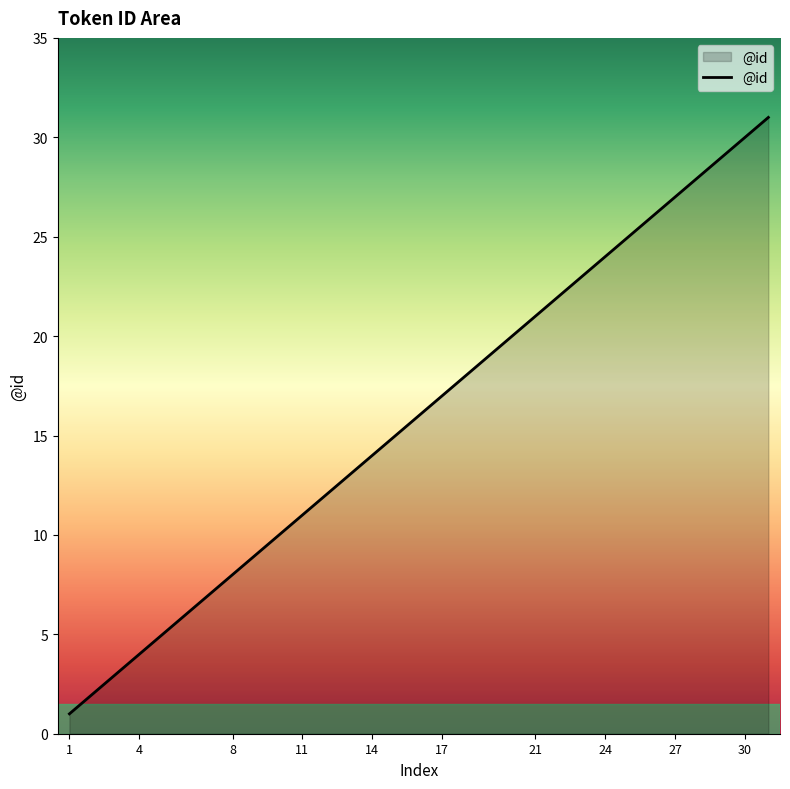

What is the difference between the maximum and minimum values?

30